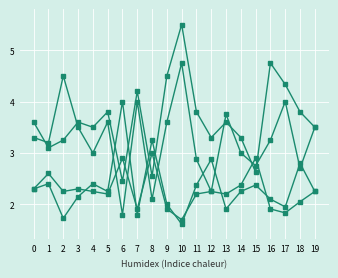

Reading left to right, what are all the values shown in this chart?

oddH_op: 2.3	2.4	1.7	2.1	2.4	2.2	4.0	1.8	3.2	2.0	1.6	2.4	2.9	1.9	2.2	2.4	2.1	1.9	2.8	2.2
oddH: 2.3	2.6	2.2	2.3	2.2	2.2	2.9	1.9	3.0	1.9	1.7	2.2	2.2	2.2	2.4	2.9	1.9	1.8	2.0	2.2
oddA_op: 3.3	3.2	4.5	3.5	3.0	3.6	1.8	4.0	2.1	3.6	4.8	2.9	2.2	3.8	3.0	2.8	3.2	4.0	2.7	3.5
oddA: 3.6	3.1	3.2	3.6	3.5	3.8	2.5	4.2	2.5	4.5	5.5	3.8	3.3	3.6	3.3	2.6	4.8	4.3	3.8	3.5